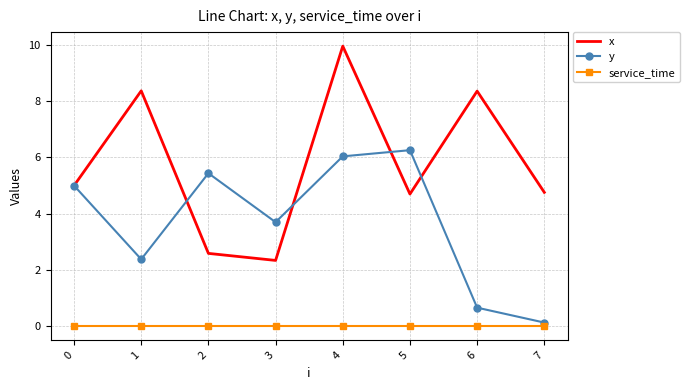

Between 3 and 4, which series saw the biggest shift?

x